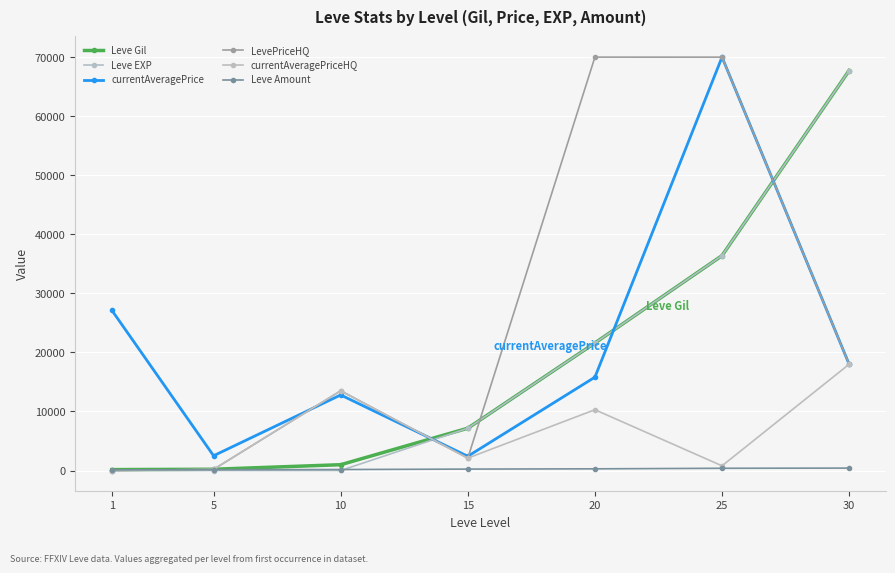

What is the sum of the currentAveragePrice values at 15 and 30?

20418